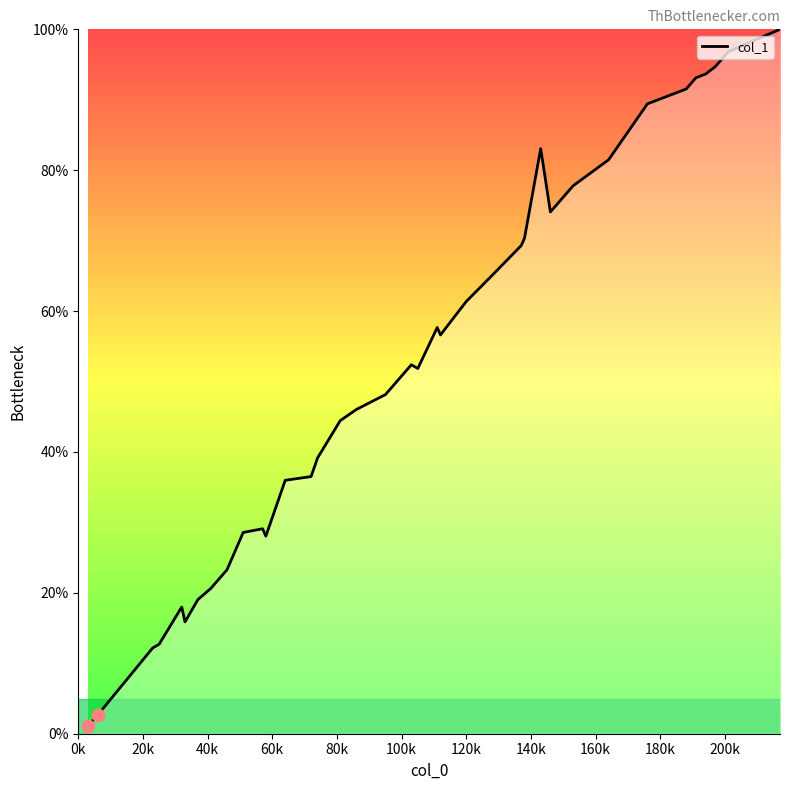

What is the difference between the maximum and minimum values?

98.9